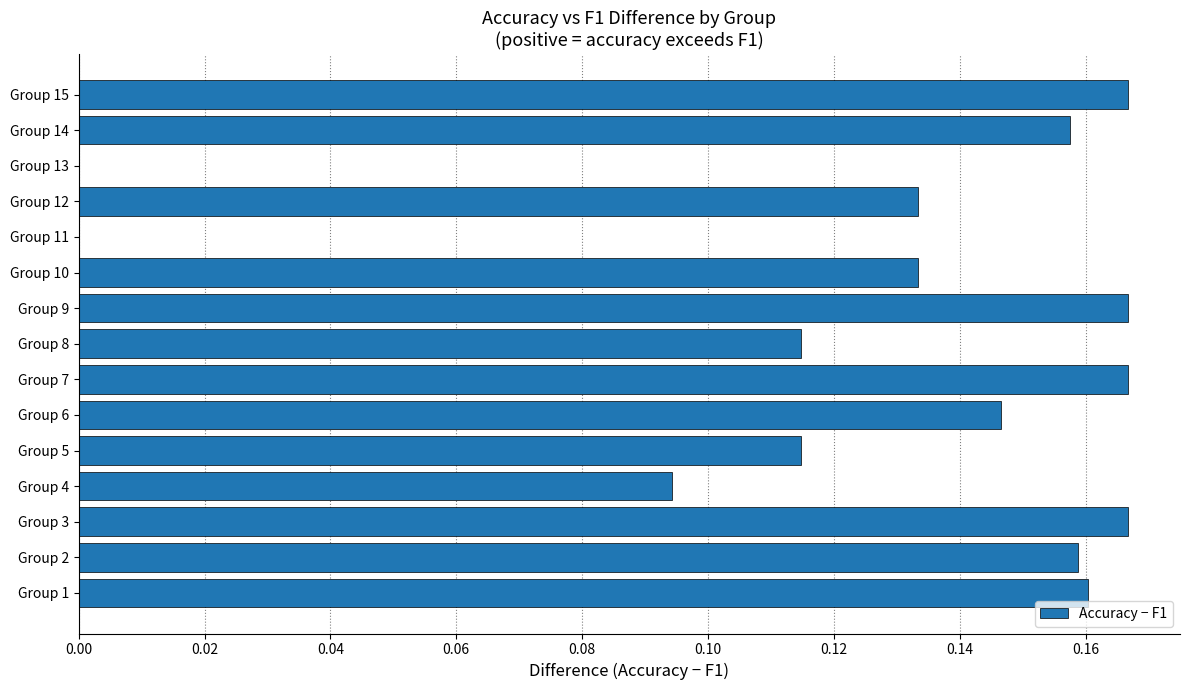

What is the sum of the values at Group 14 and Group 2?

0.3